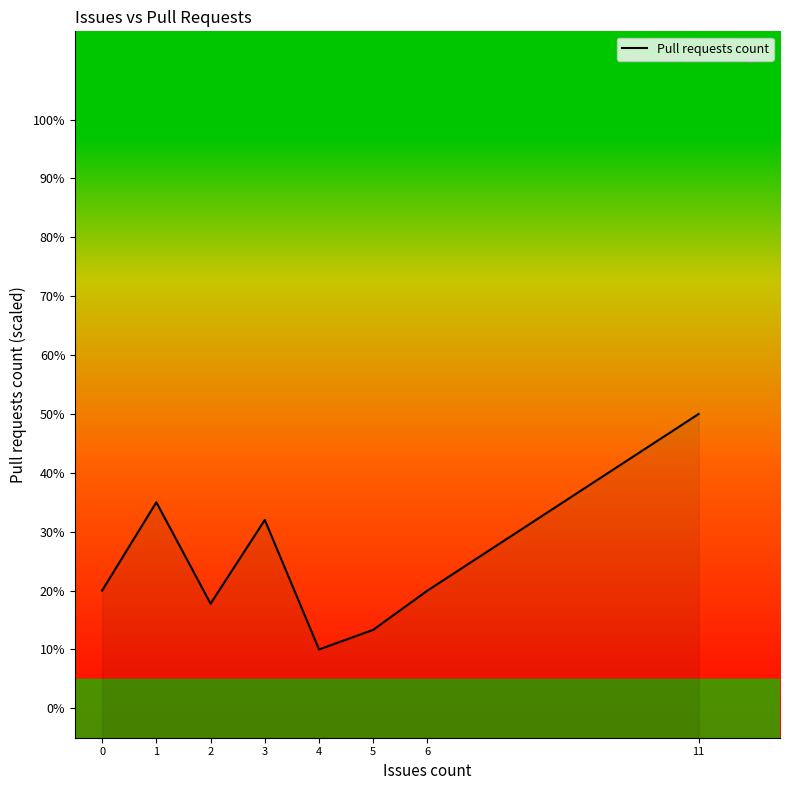

Reading right to left, extract all data points from this chart.

11=50.0	6=20.0	5=13.3	4=10.0	3=32.0	2=17.8	1=35.0	0=20.0